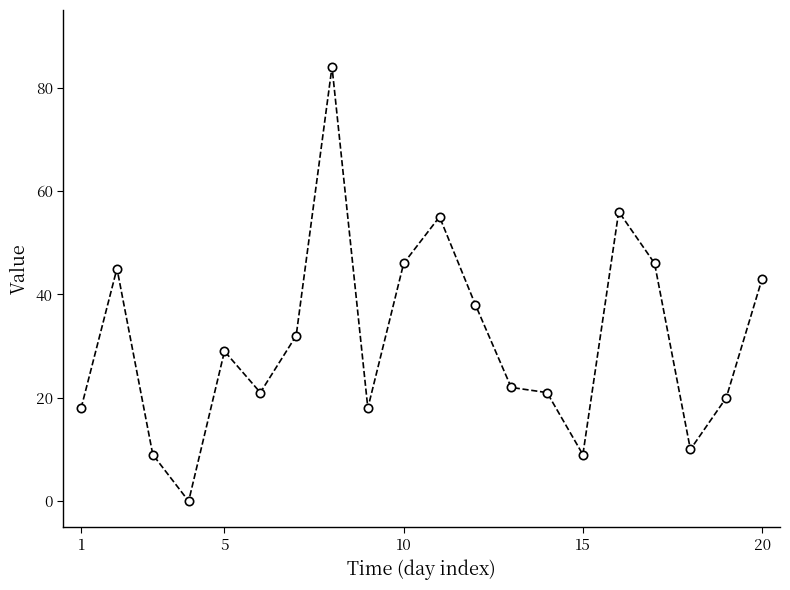

What is the value of the 19th point from the left?

20